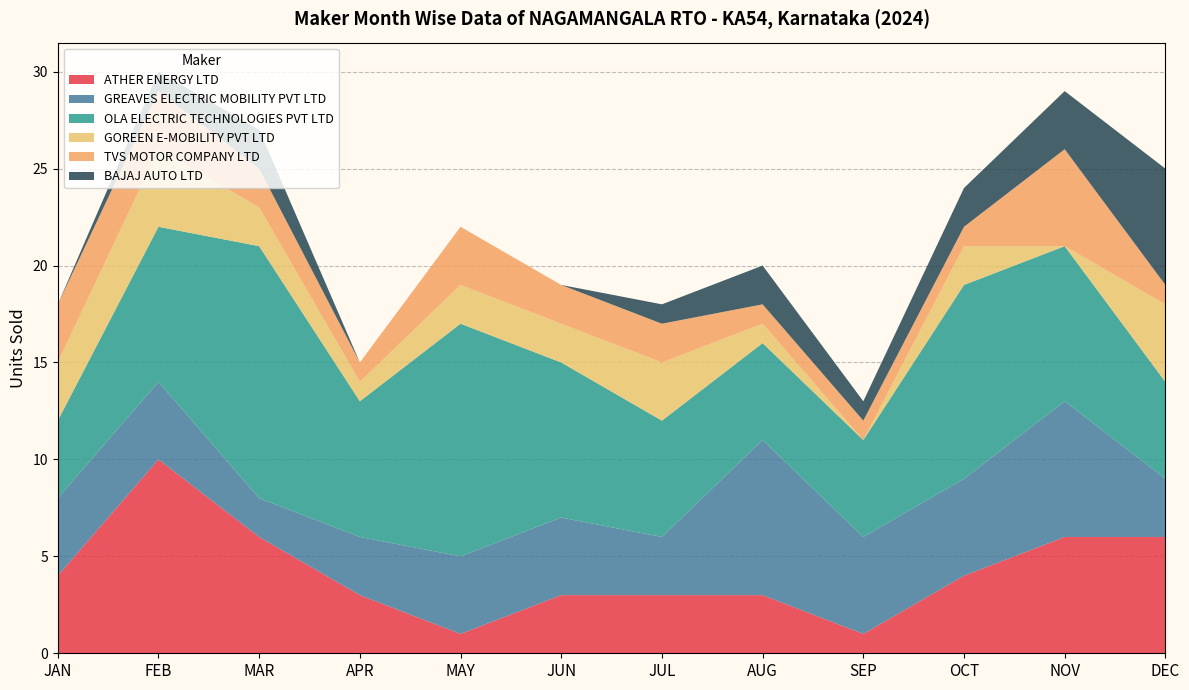

Reading left to right, what are all the values shown in this chart?

ATHER ENERGY LTD: 4	10	6	3	1	3	3	3	1	4	6	6
GREAVES ELECTRIC MOBILITY PVT LTD: 4	4	2	3	4	4	3	8	5	5	7	3
OLA ELECTRIC TECHNOLOGIES PVT LTD: 4	8	13	7	12	8	6	5	5	10	8	5
GOREEN E-MOBILITY PVT LTD: 3	4	2	1	2	2	3	1	0	2	0	4
TVS MOTOR COMPANY LTD: 3	3	2	1	3	2	2	1	1	1	5	1
BAJAJ AUTO LTD: 0	1	2	0	0	0	1	2	1	2	3	6